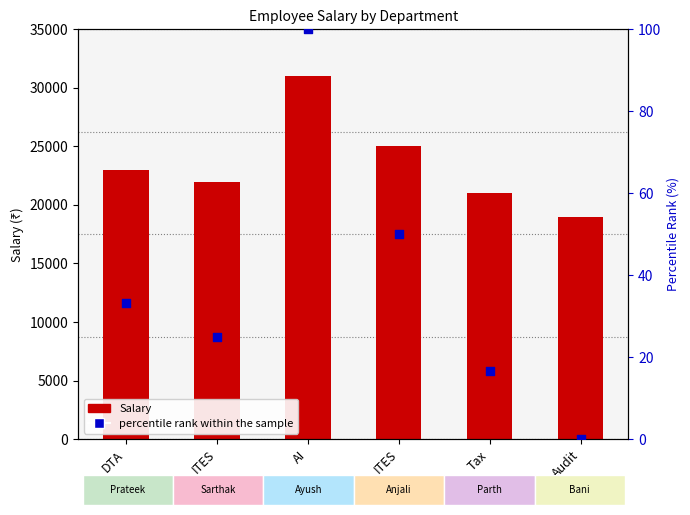

What are all the series names shown in the legend?

Salary, percentile rank within the sample